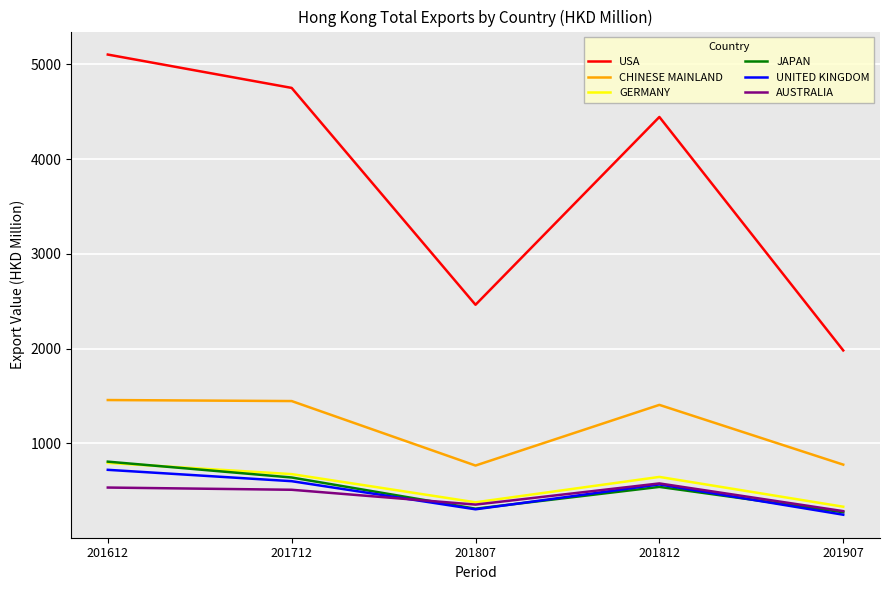

How many categories are shown in the chart?

5